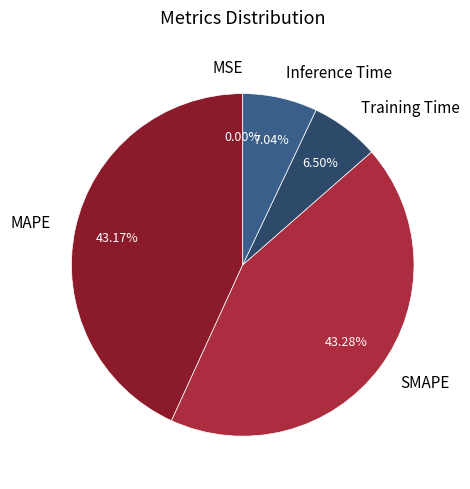

How much of the chart is everything except Inference Time?

93.0%